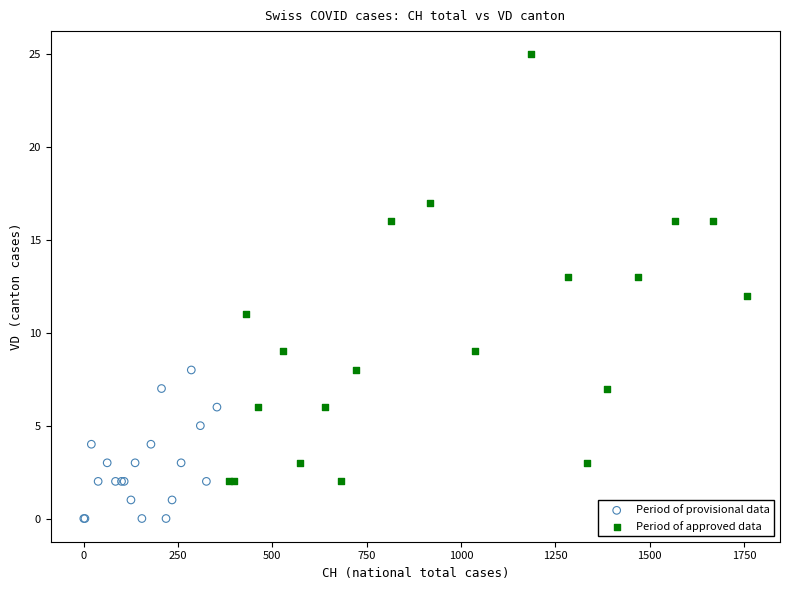

What are all the series names shown in the legend?

Period of provisional data, Period of approved data